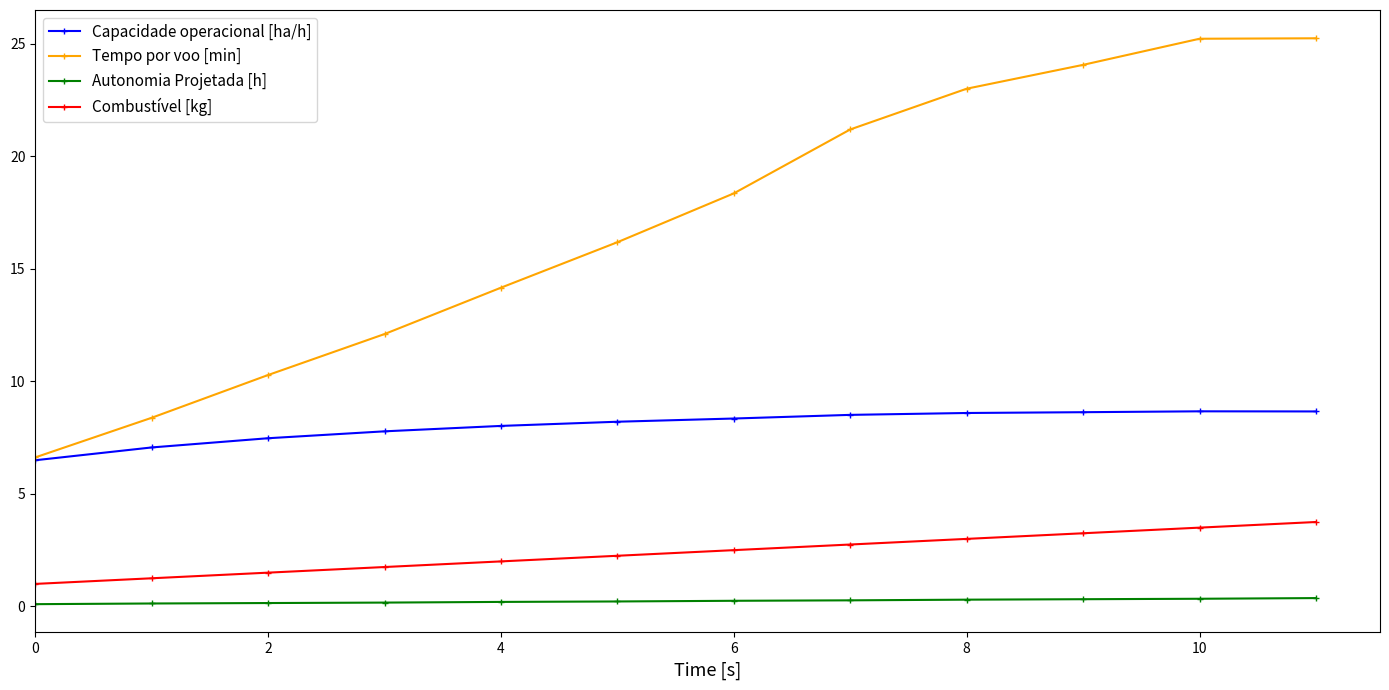

True or false: Autonomia Projetada [h] and Combustível [kg] intersect in this chart.

False